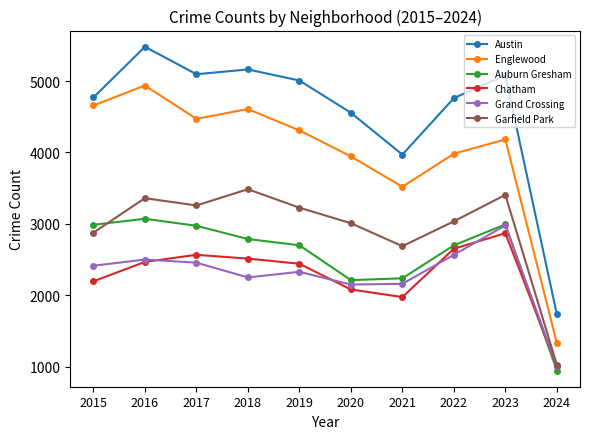

At which category is the sum across all series the highest?

2016